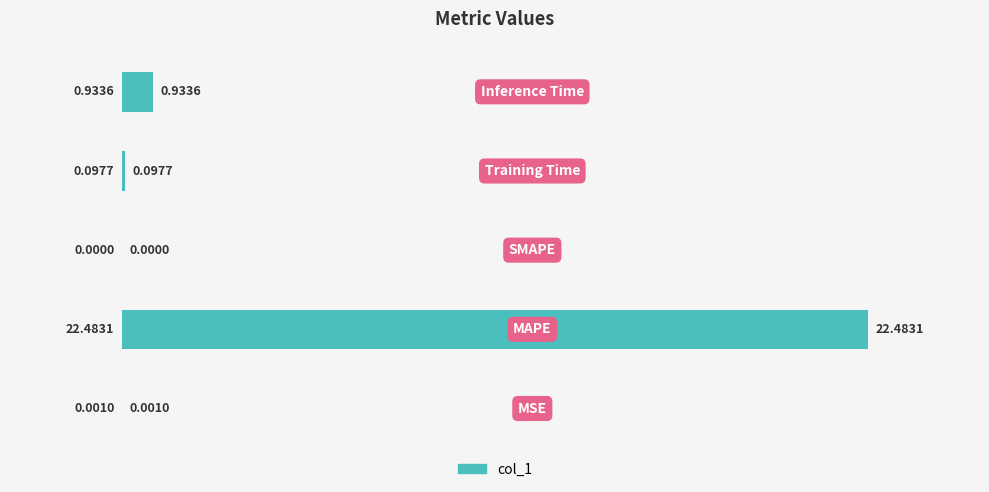

What is the sum of all values?

23.5